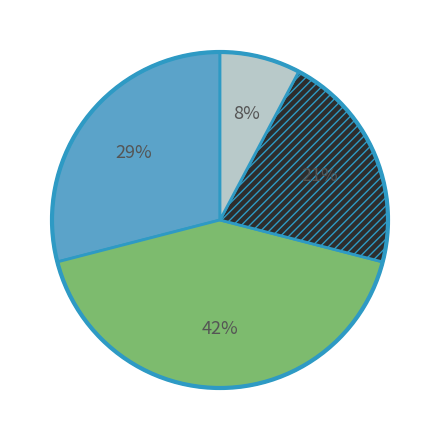

Does any single category account for the majority?

No